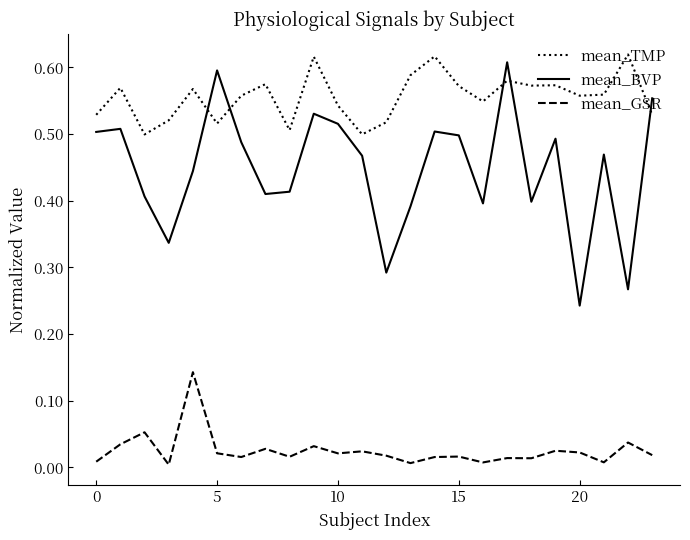

Which series has the largest range (max minus min)?

mean_BVP